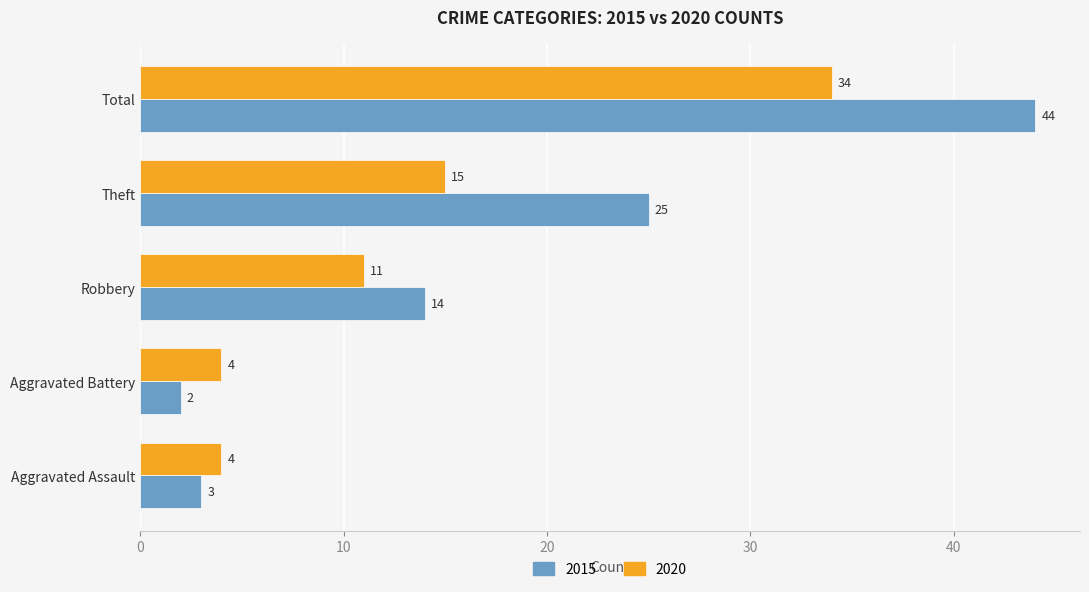

How many values in the 2015 series are below 14?

2